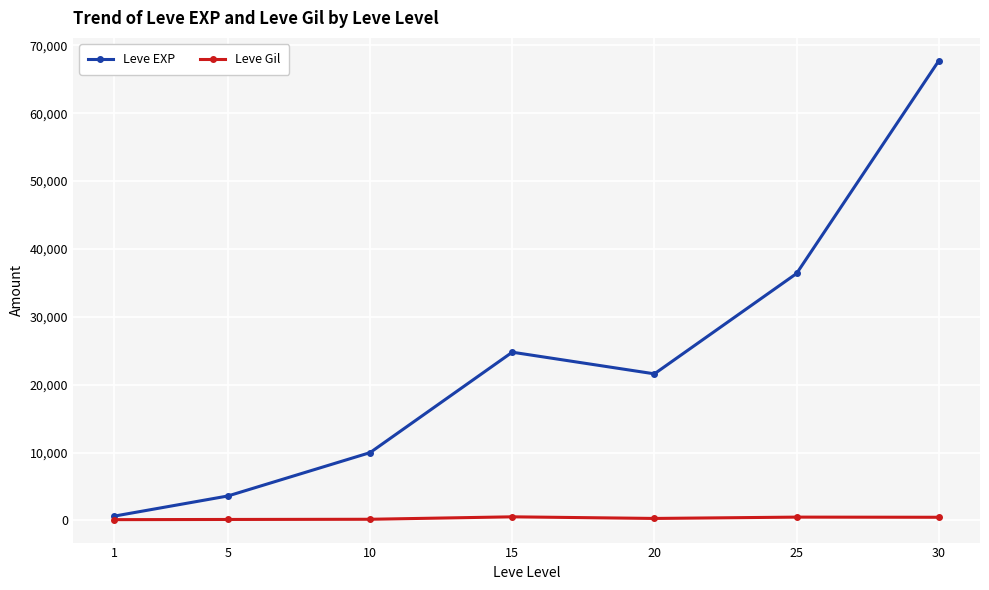

What value does the Leve Gil series have at 30, to the nearest 10?

460